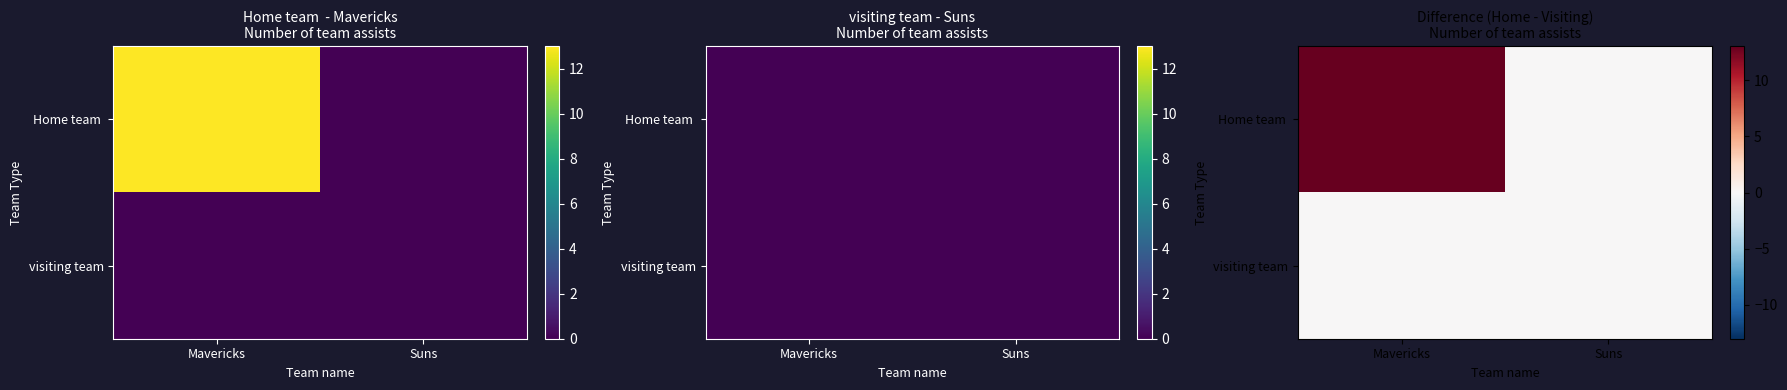

Rank the series by their average value, from highest to lowest.

Home team, visiting team